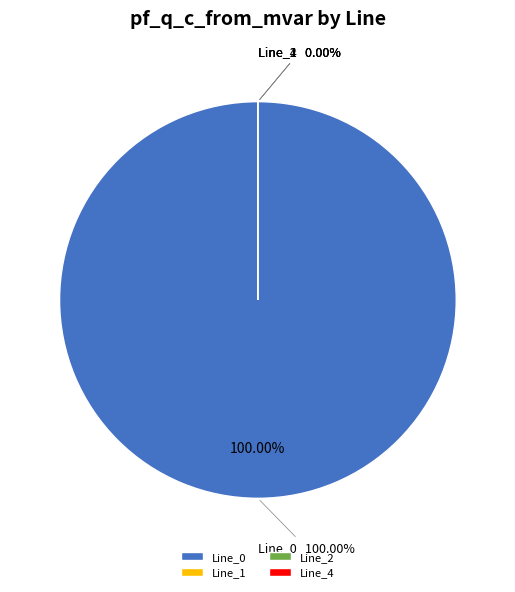

Is there a majority slice in this chart?

Yes